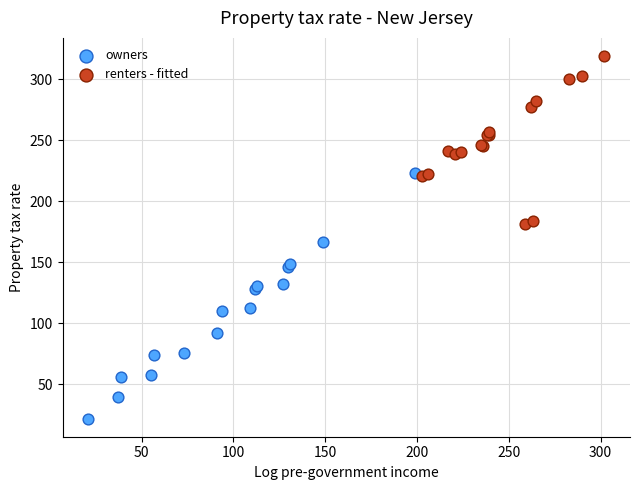

Which series has the widest spread of Y values?

owners